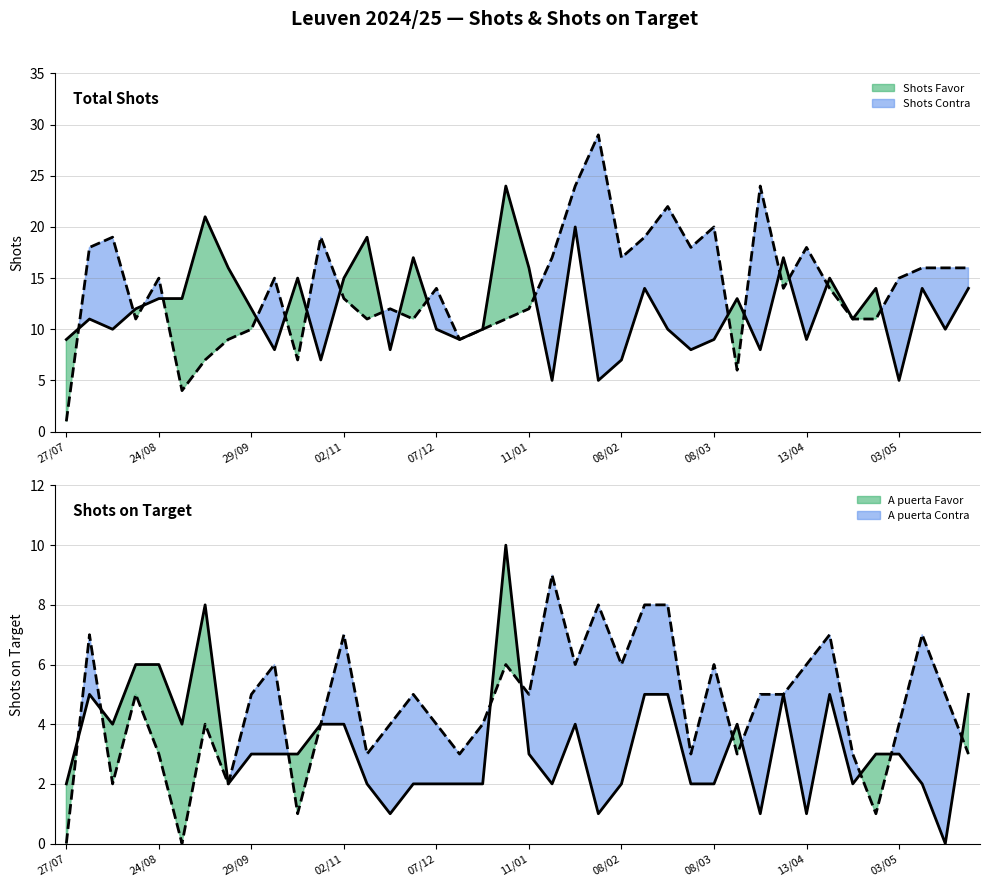

How many values in the A puerta Contra series are below 5?

19